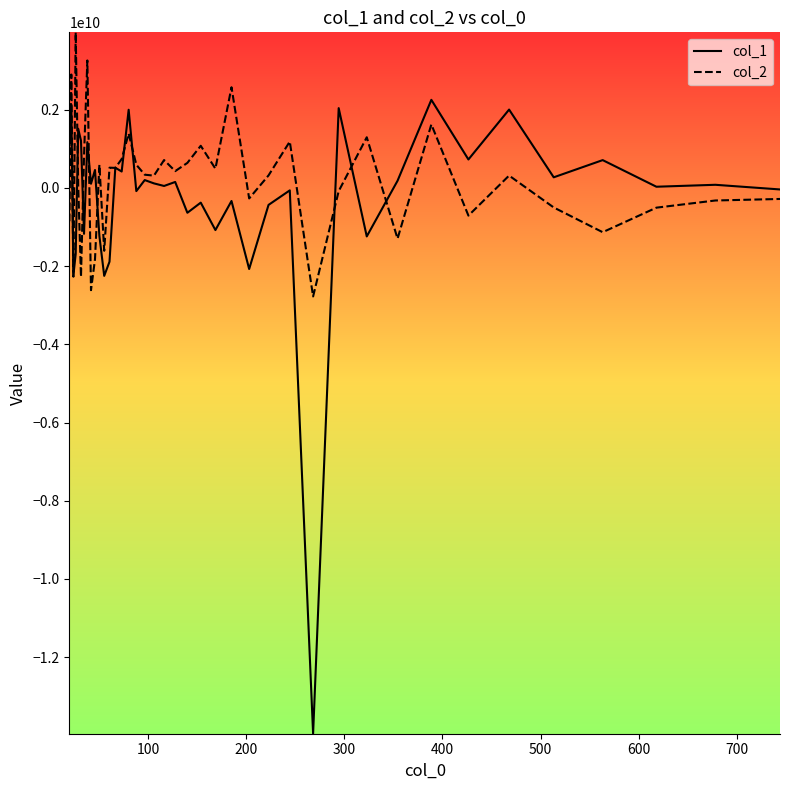

Which series has the widest spread of values?

col_1